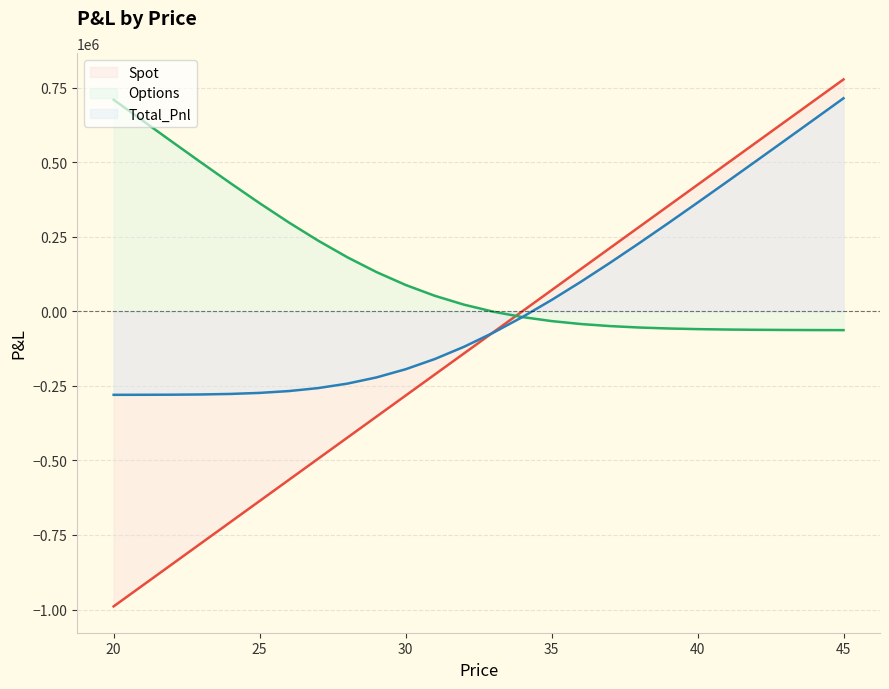

What is the total value across all series at 36?

197266.0